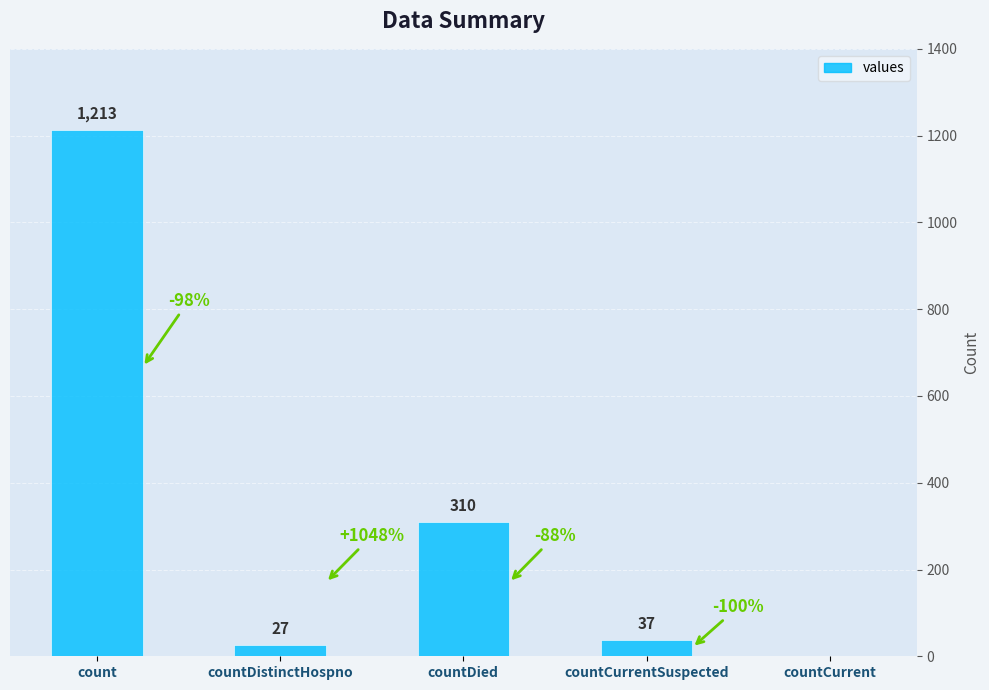

Which category has the highest value across all series?

count